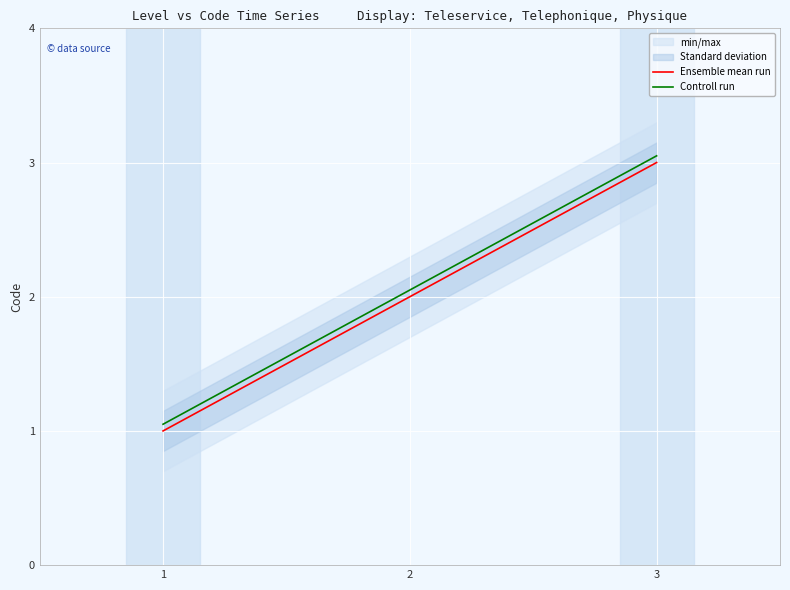

At which category is the sum across all series the highest?

3